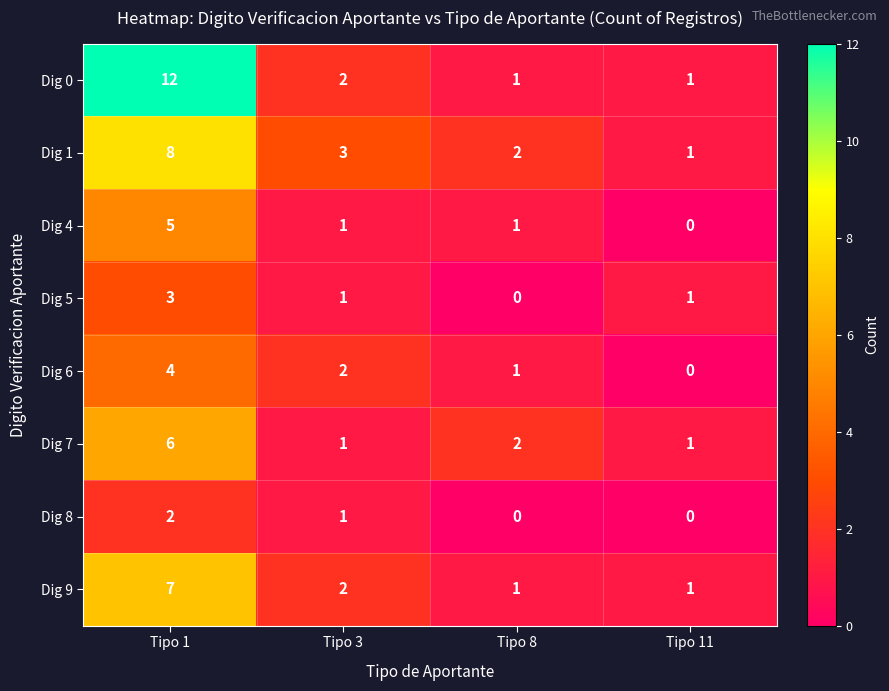

At which label is Dig 8 closest to 1?

Tipo 3